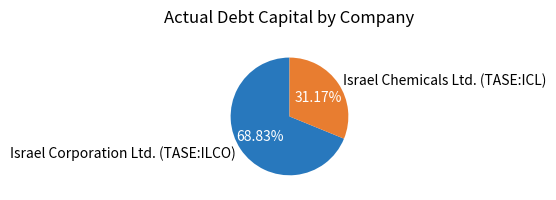

Is it true that Israel Corporation Ltd. (TASE:ILCO) is 69% of the pie?

True